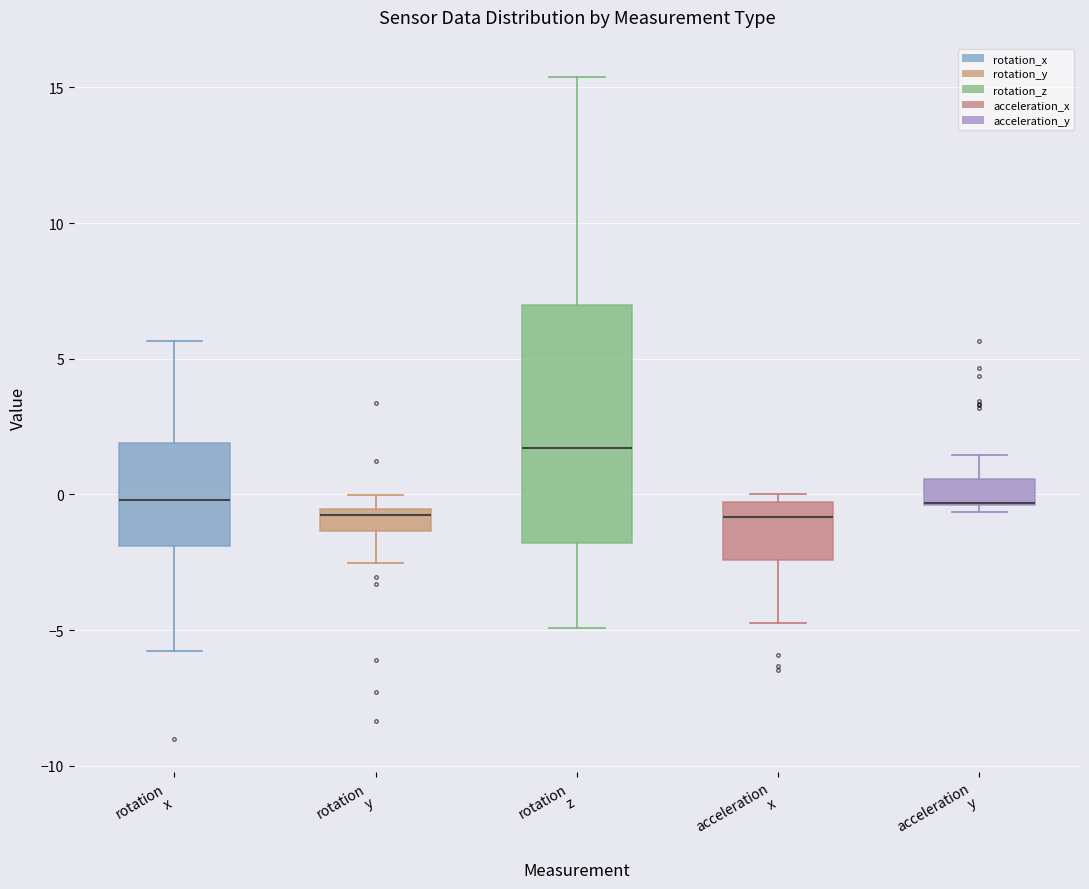

Comparing the boxes themselves (not the whiskers), which one is the tallest?

rotation z